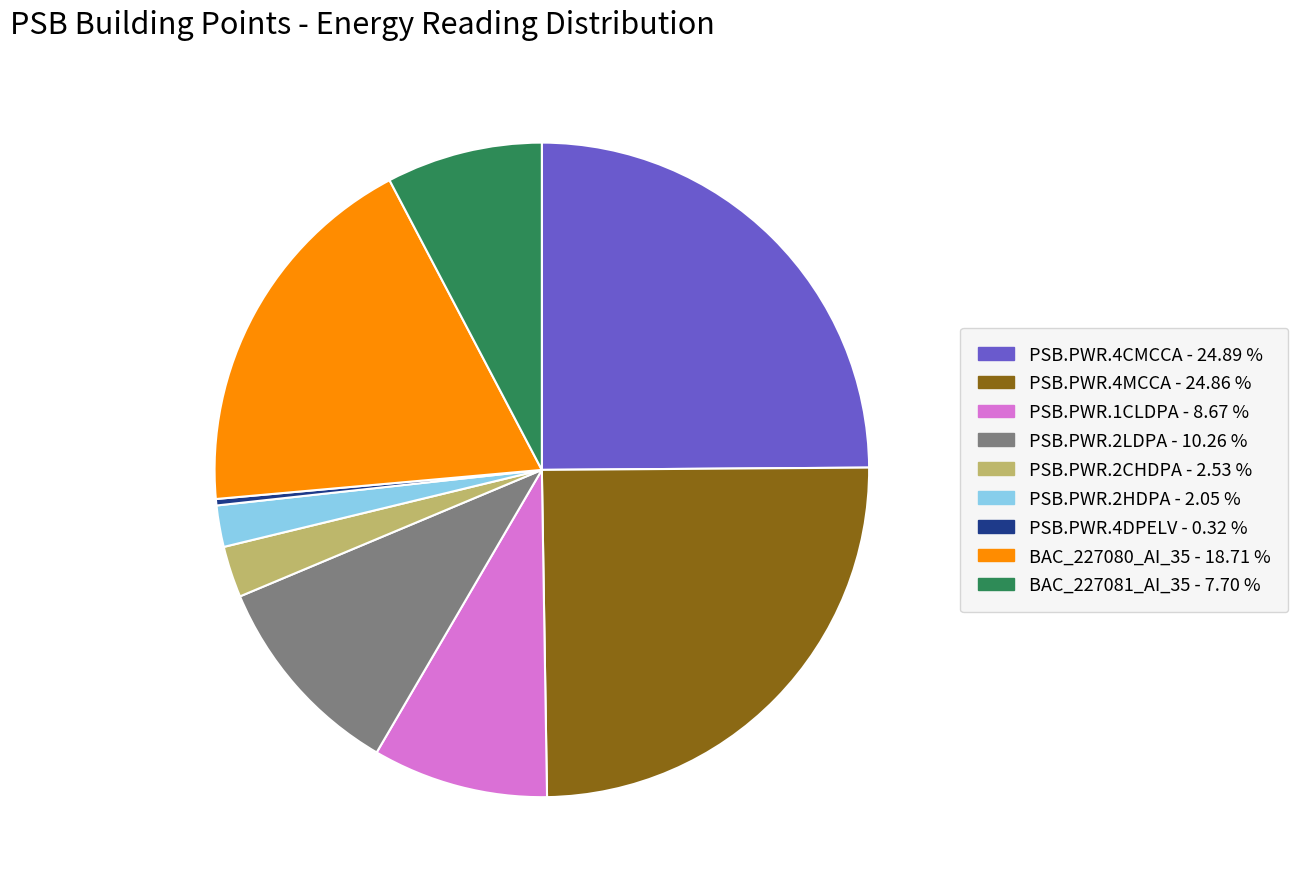

Which slice is the smallest?

PSB.PWR.4DPELV